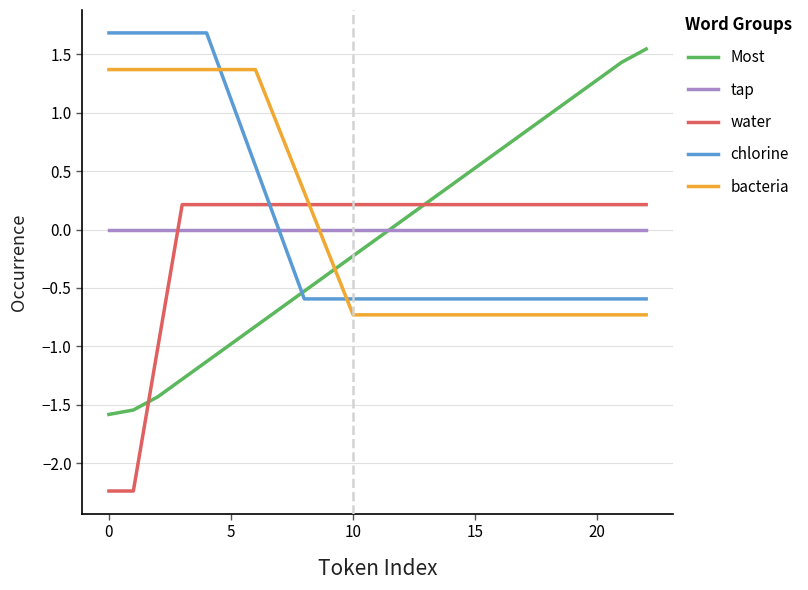

What is the difference between the second highest and second lowest values in the chlorine series?

2.3